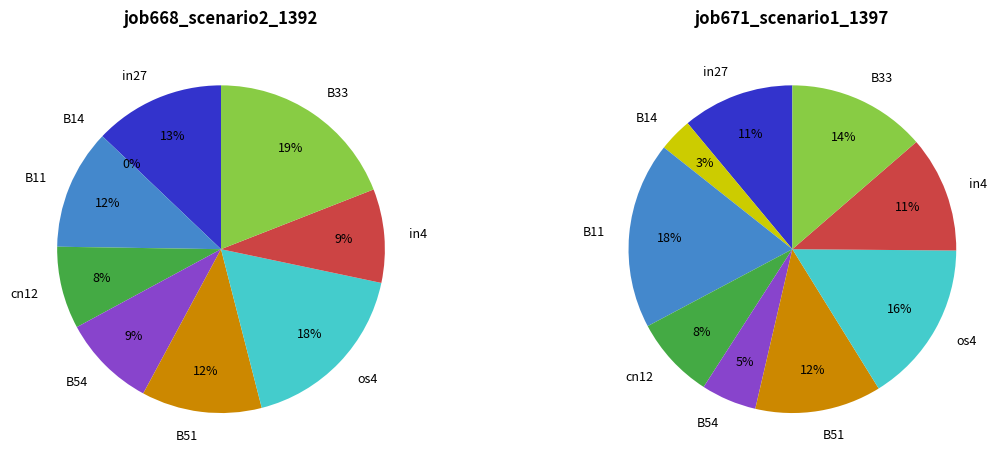

To the nearest percent, what is the difference between the in4 and B51 slice percentages?

1%